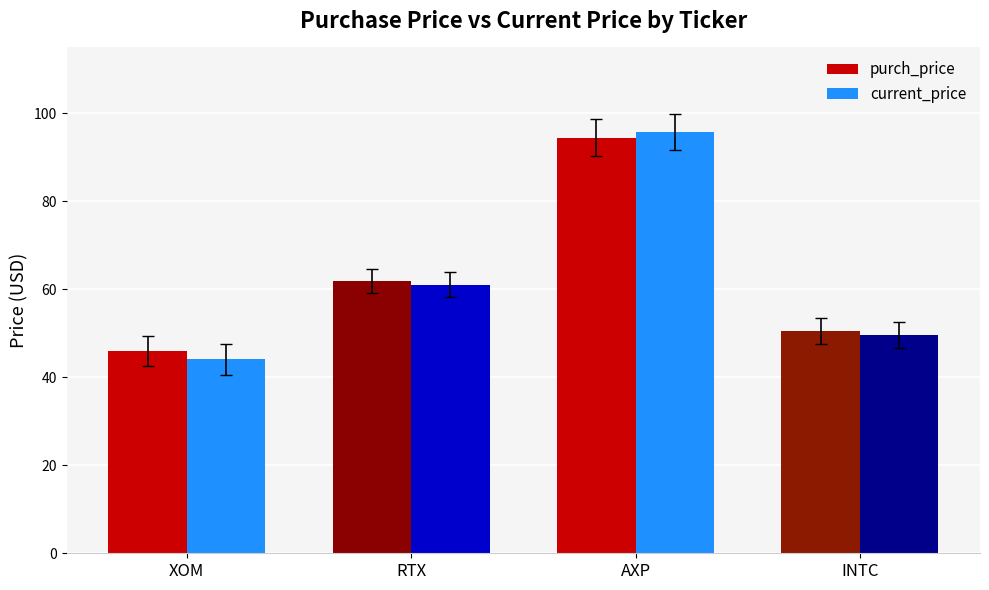

Which series has the widest spread of values?

current_price